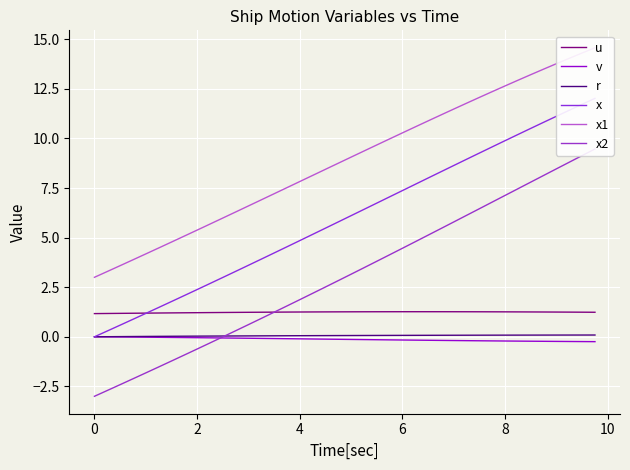

The value of u at 0 is 1.2. True or false?

True